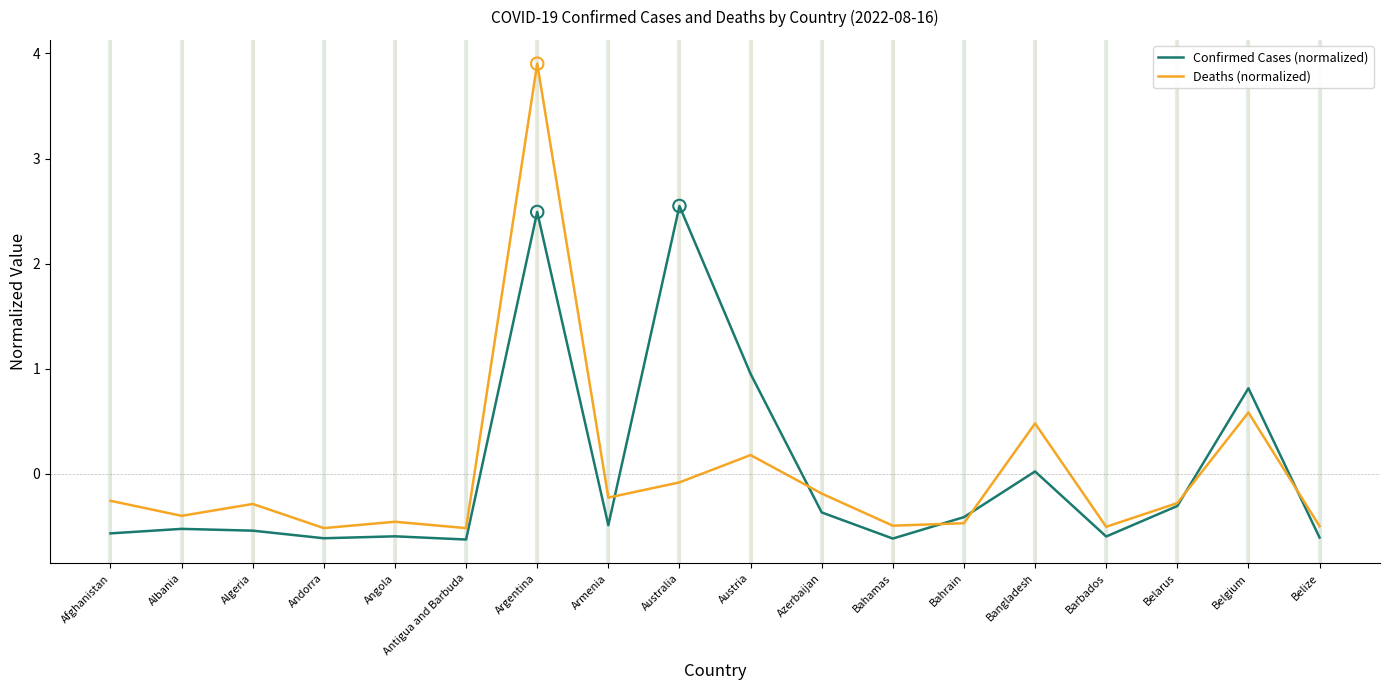

What are all the series names shown in the legend?

Confirmed Cases (normalized), Deaths (normalized)